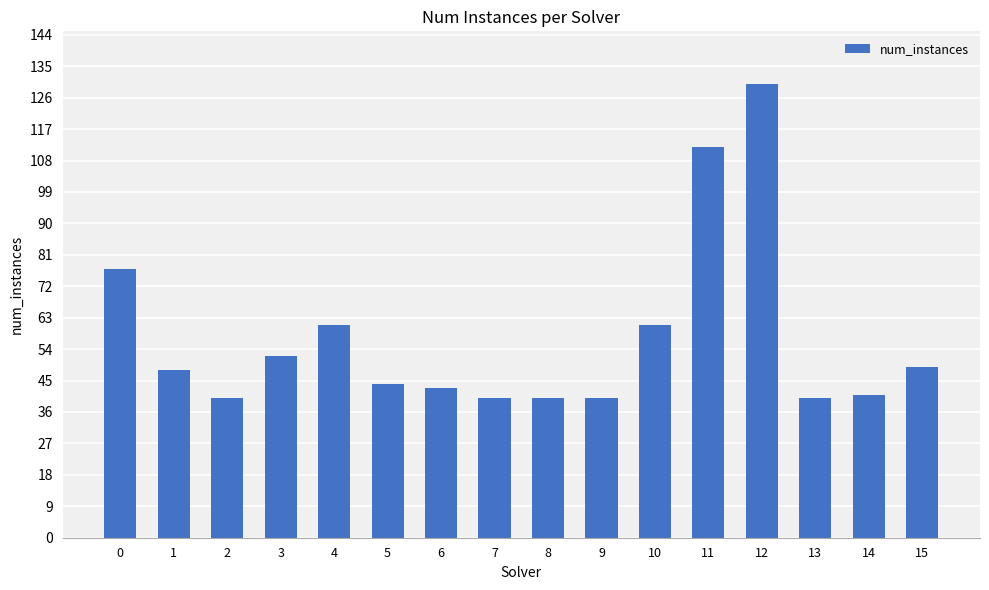

Is it true that the value at 4 is 41?

False